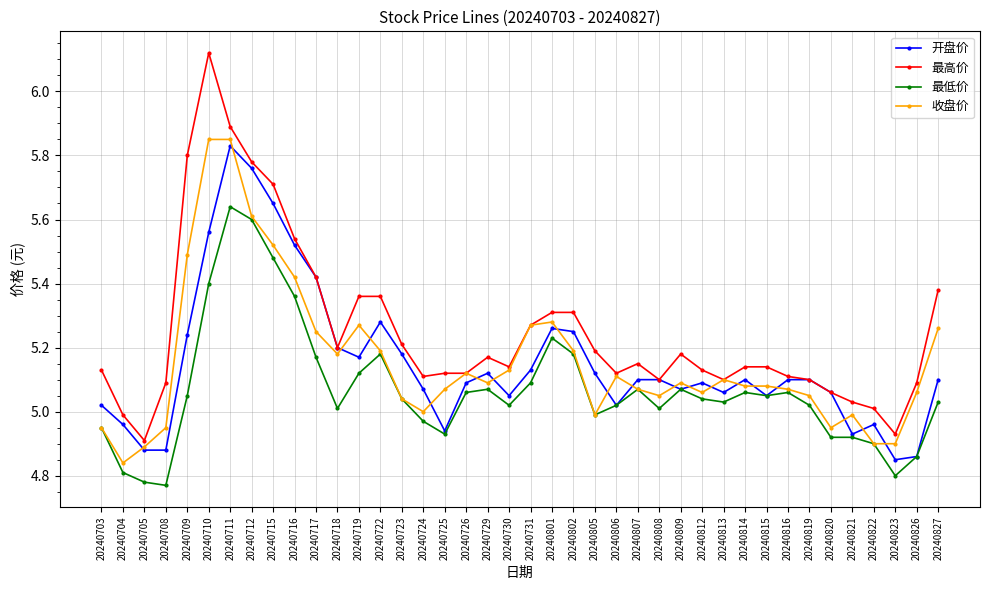

Where is the first local maximum for 最高价?

20240710